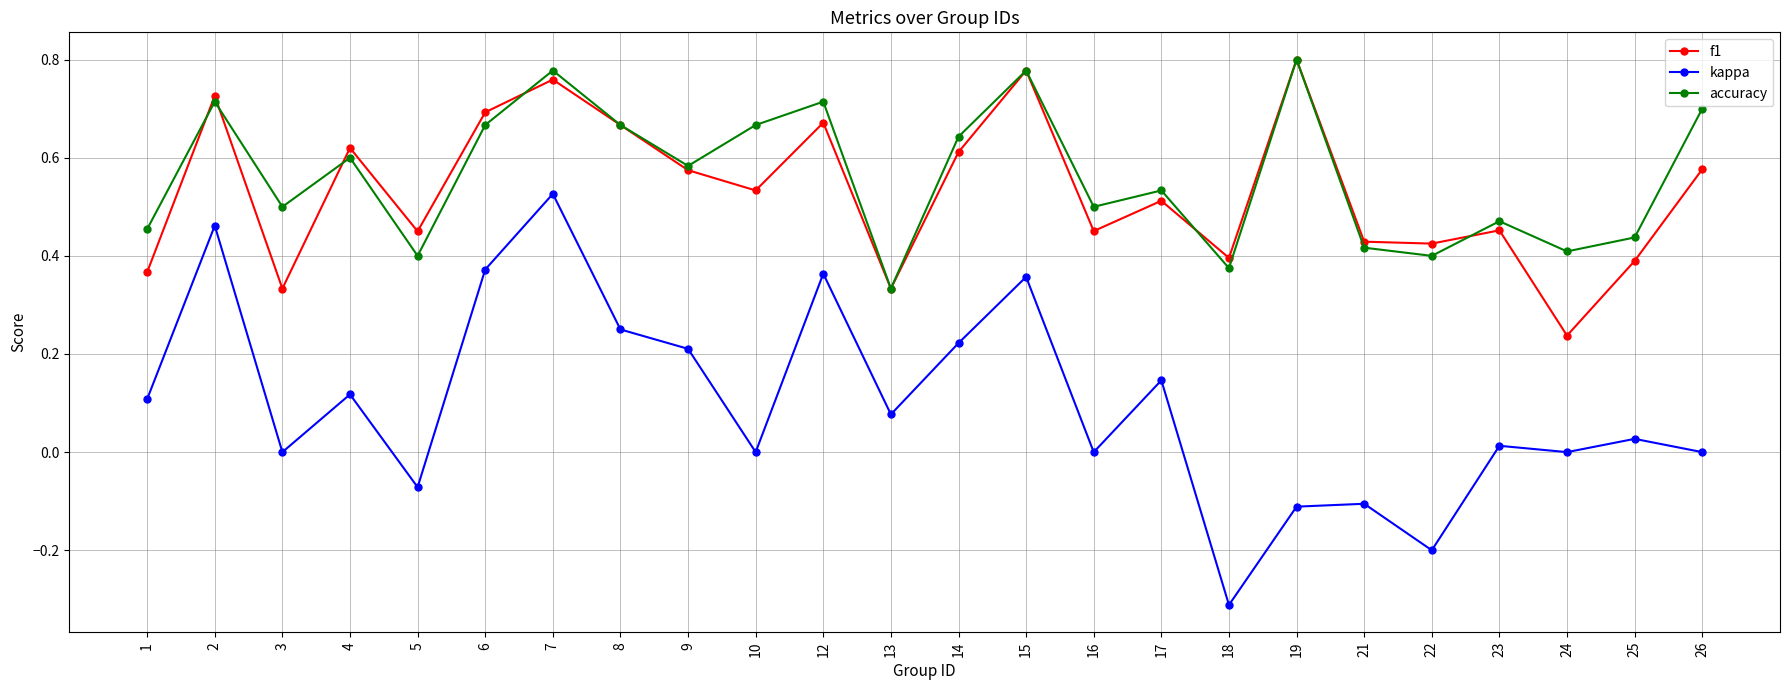

What is the minimum value for kappa?

-0.3